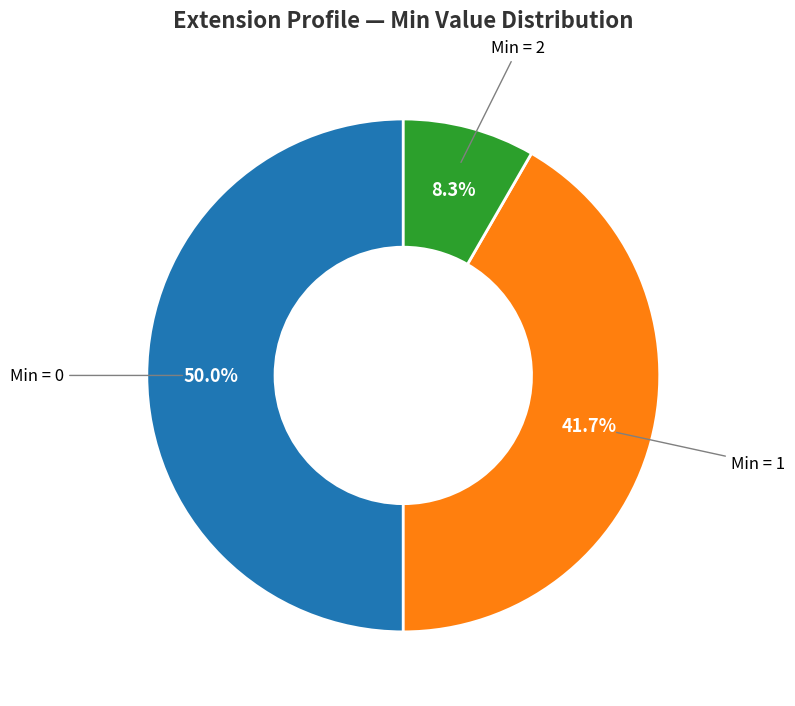

How many slices are in this pie chart?

3